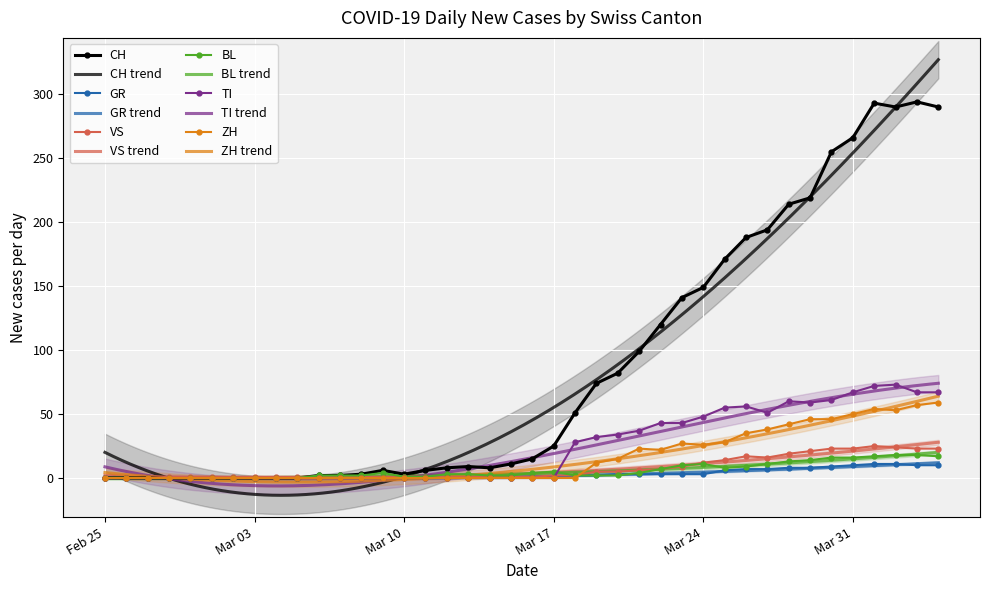

True or false: CH and ZH cross at least once.

False